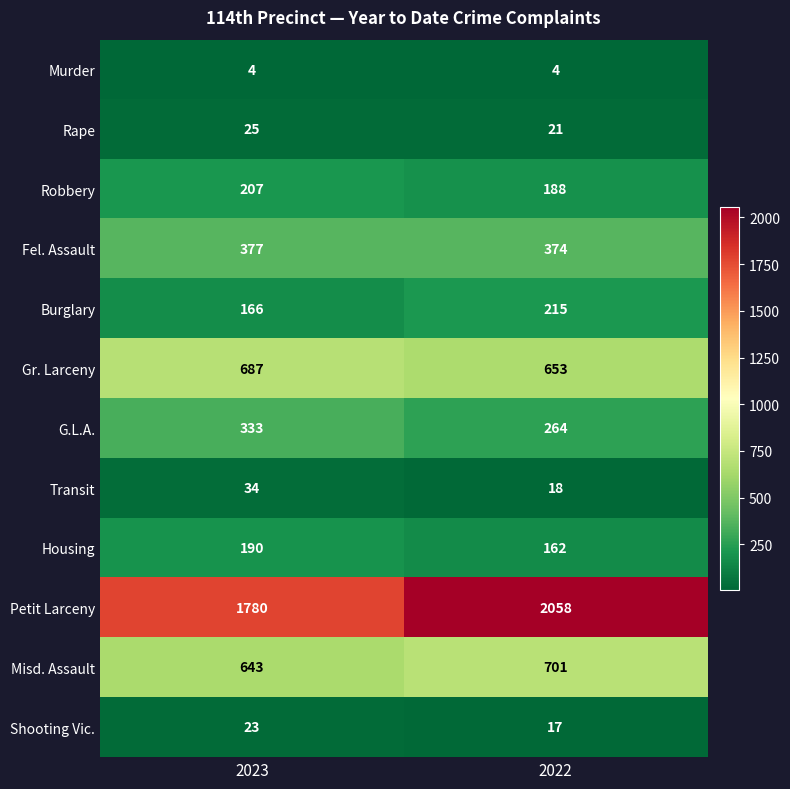

True or false: Misd. Assault has a value of 158 at 2023.

False